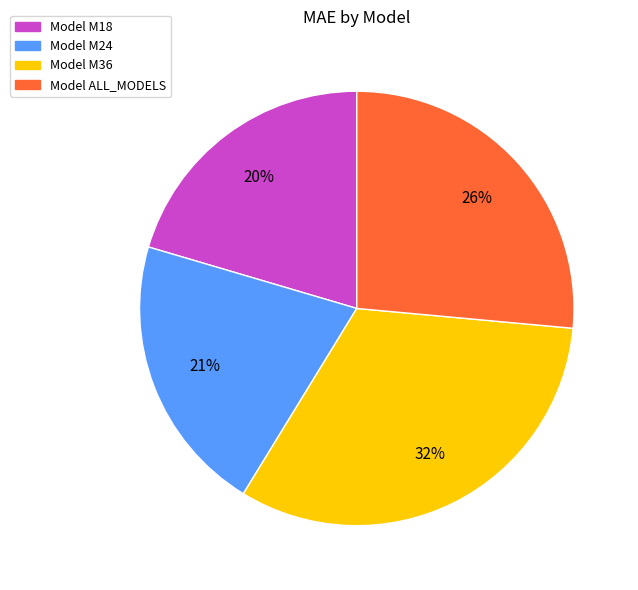

What is the ratio of the value at Model M18 to the value at Model M24?

1.0